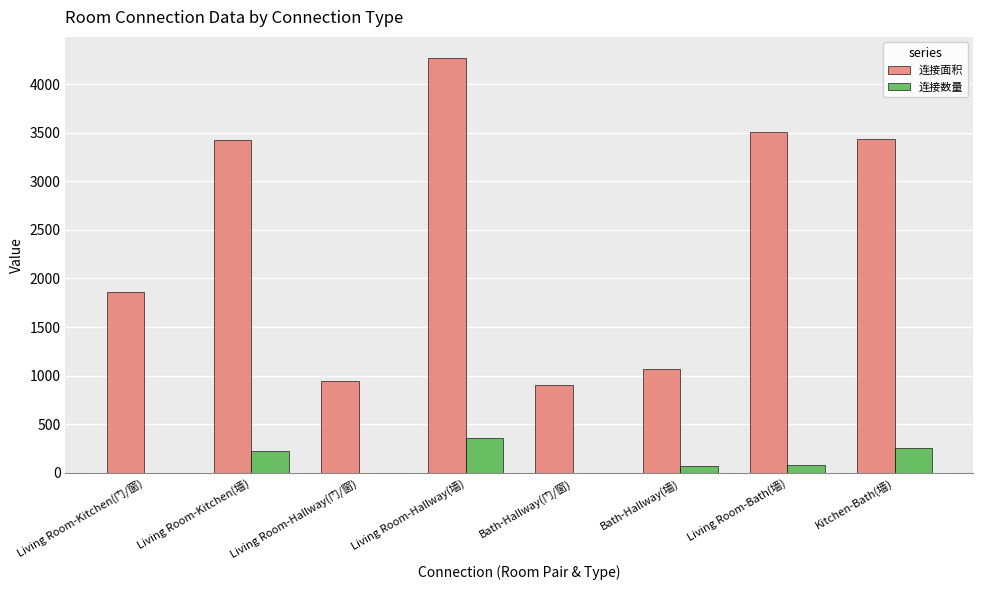

How many groups of bars are there?

8